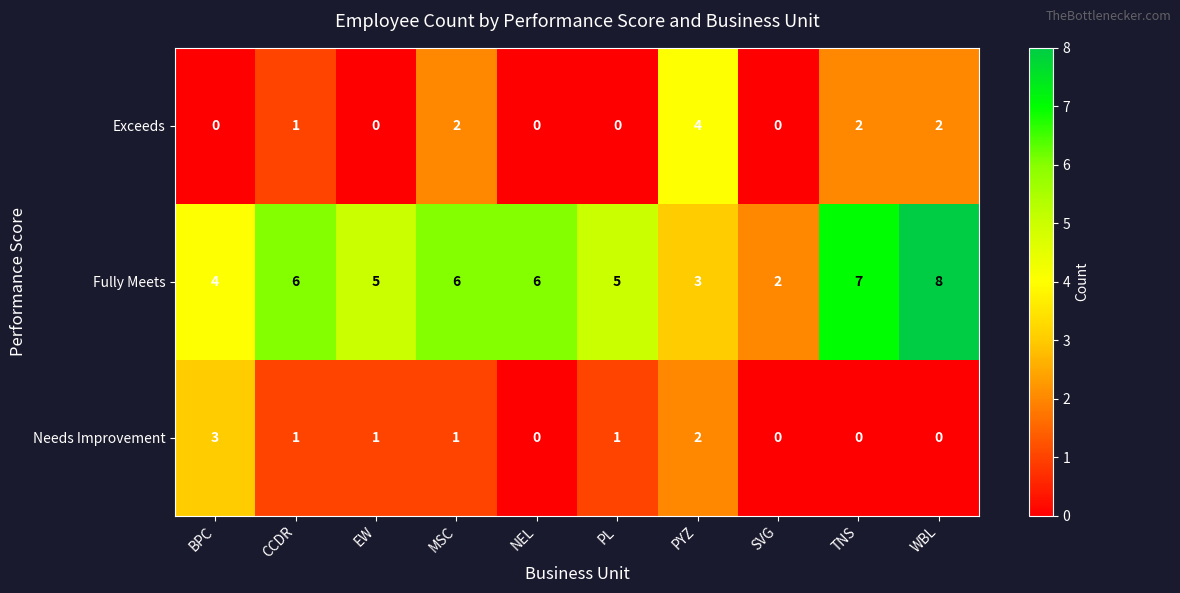

Which series has the largest total across all categories?

Fully Meets